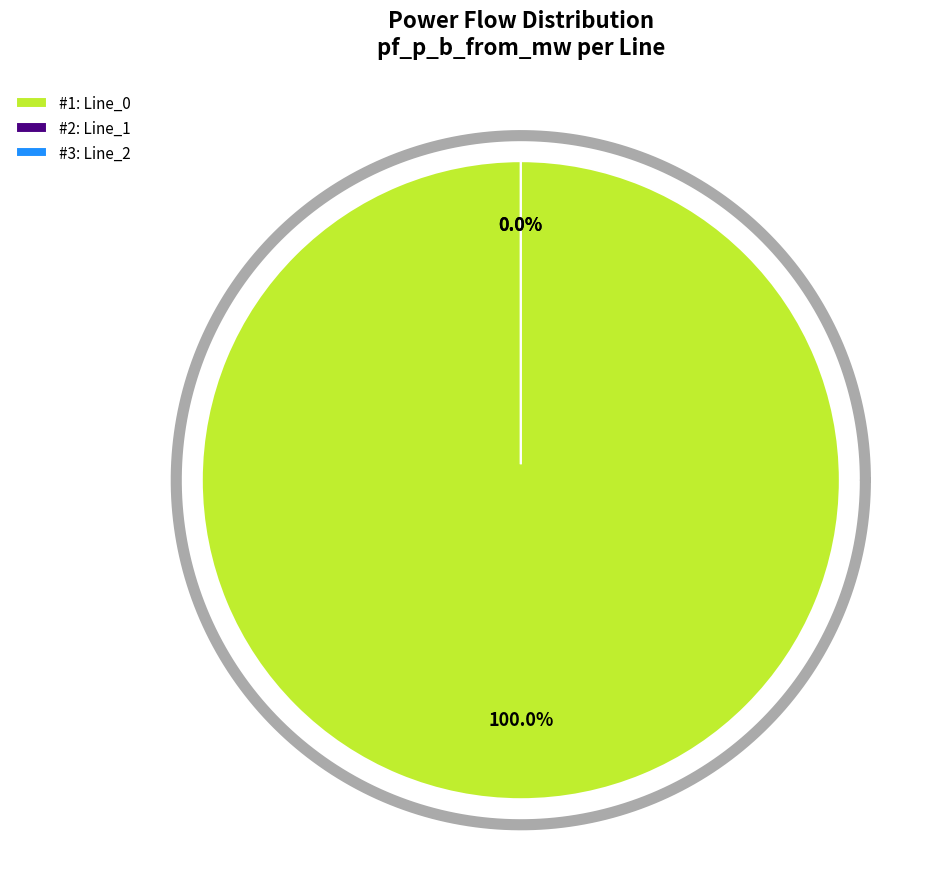

How many slices are in this pie chart?

3